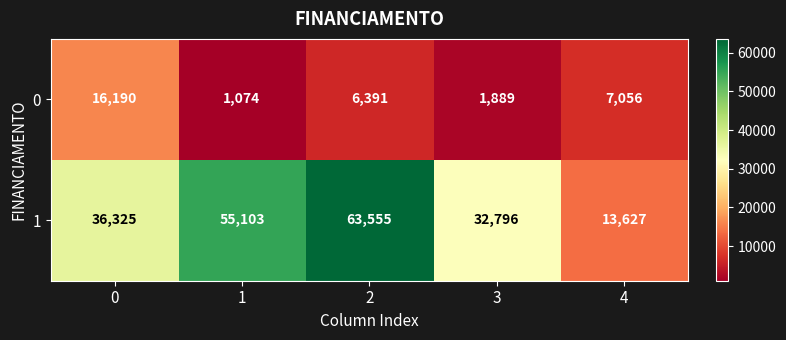

What value does the 0 series have at 4?

7056